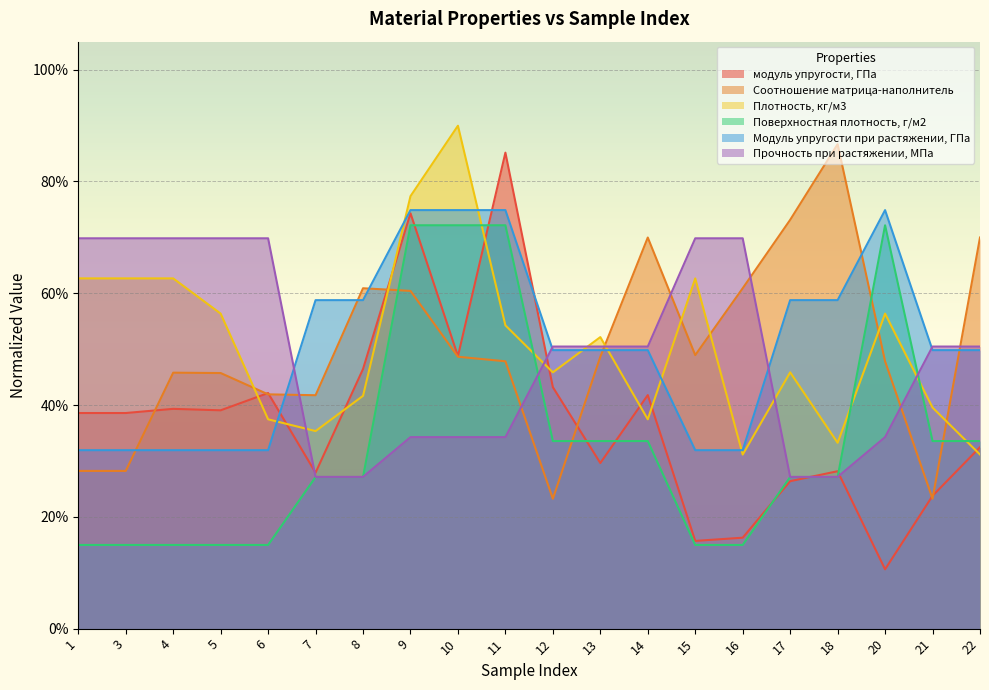

What is the minimum value shown in the chart?

0.1